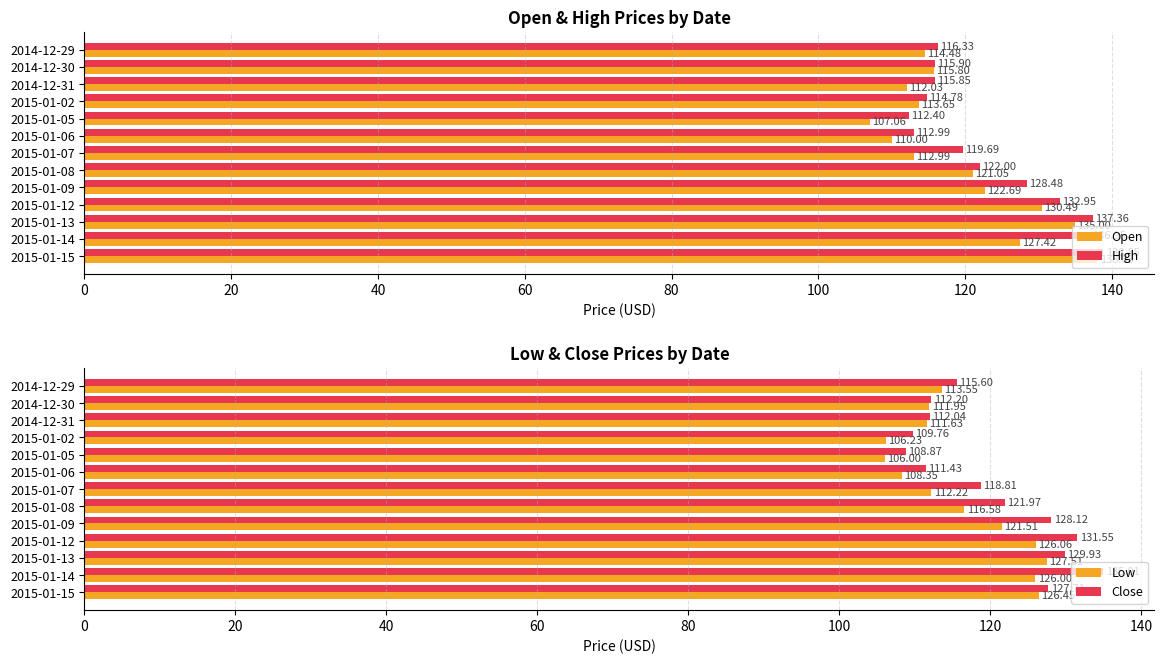

Is the value of High at 2015-01-06 greater than the value of Open at 2014-12-31?

Yes